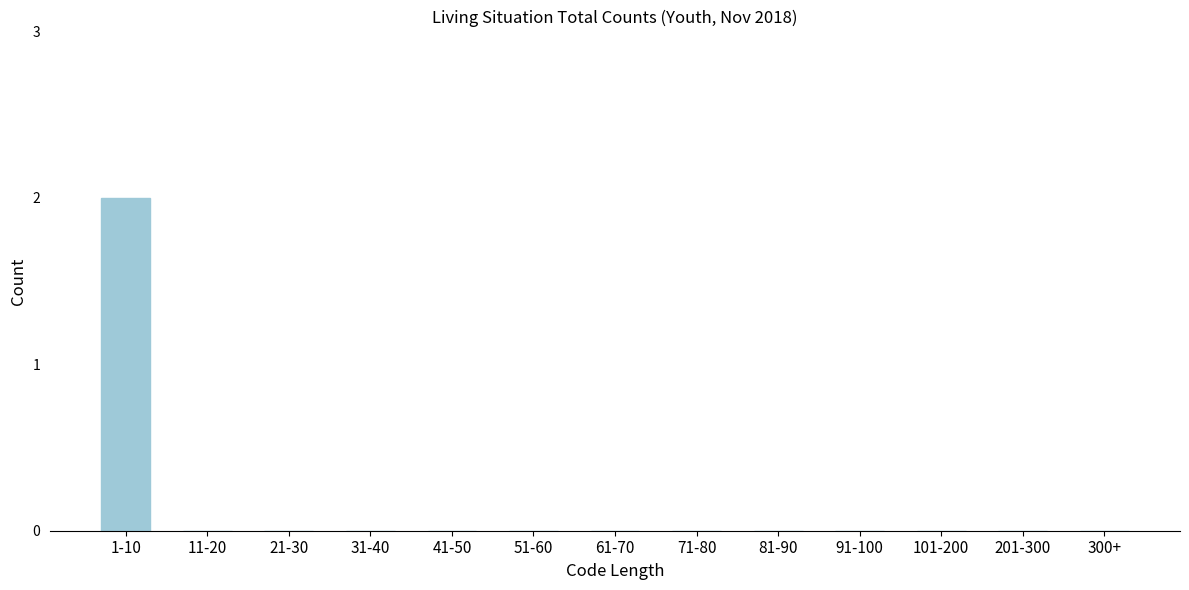

Reading left to right, transcribe all the data shown in this chart.

1-10=2	11-20=0	21-30=0	31-40=0	41-50=0	51-60=0	61-70=0	71-80=0	81-90=0	91-100=0	101-200=0	201-300=0	300+=0